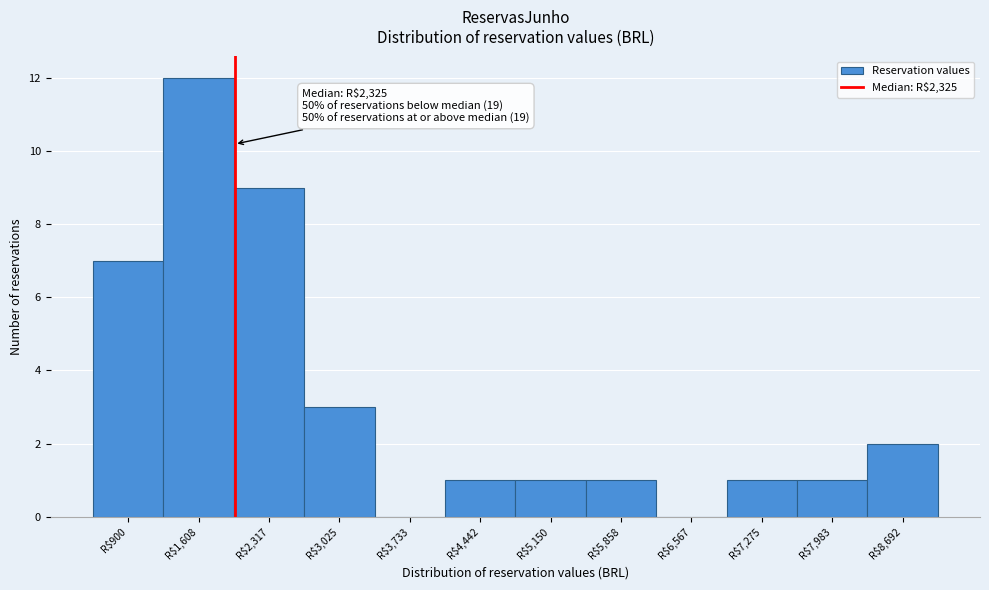

What is the greatest value displayed?

12